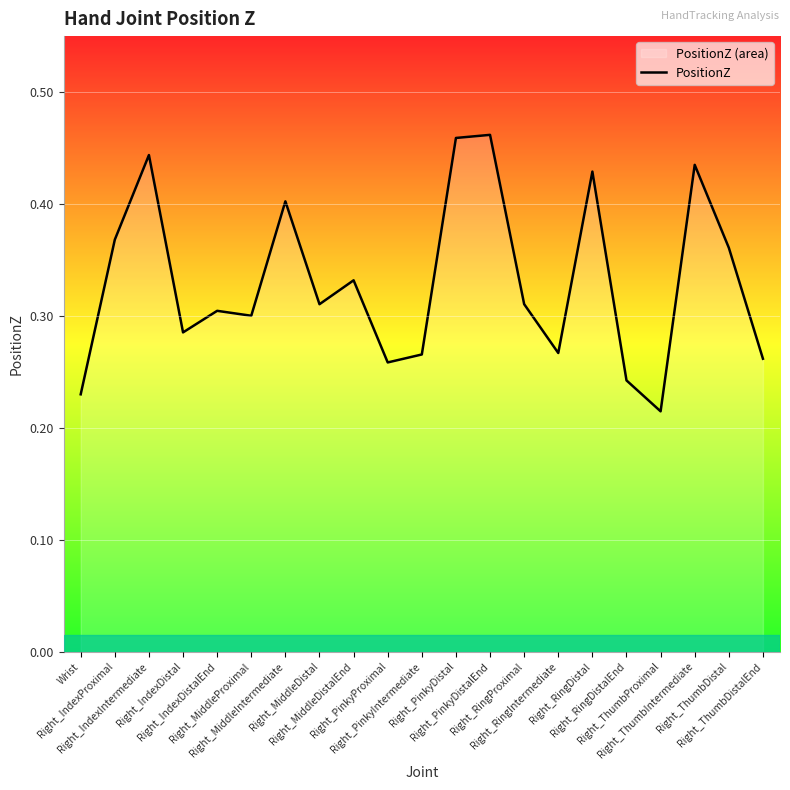

How many points are lower than both their immediate neighbors (excluding endpoints)?

6